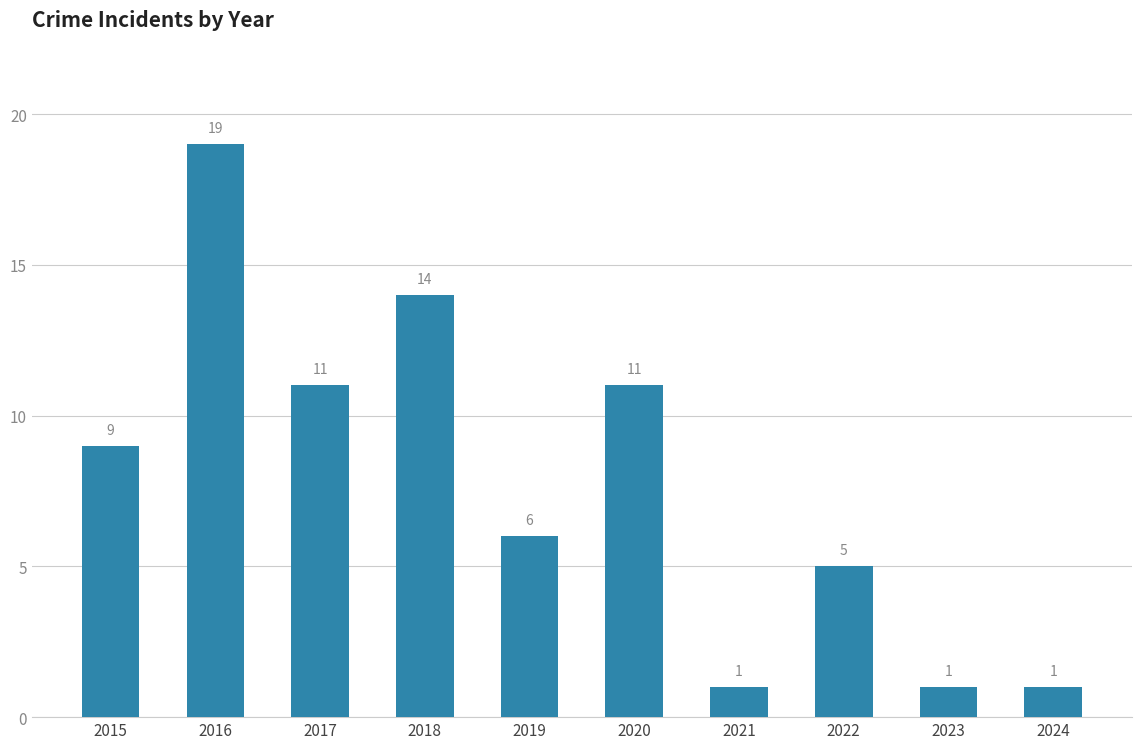

What is the ratio of the value at 2021 to the value at 2018?

0.1